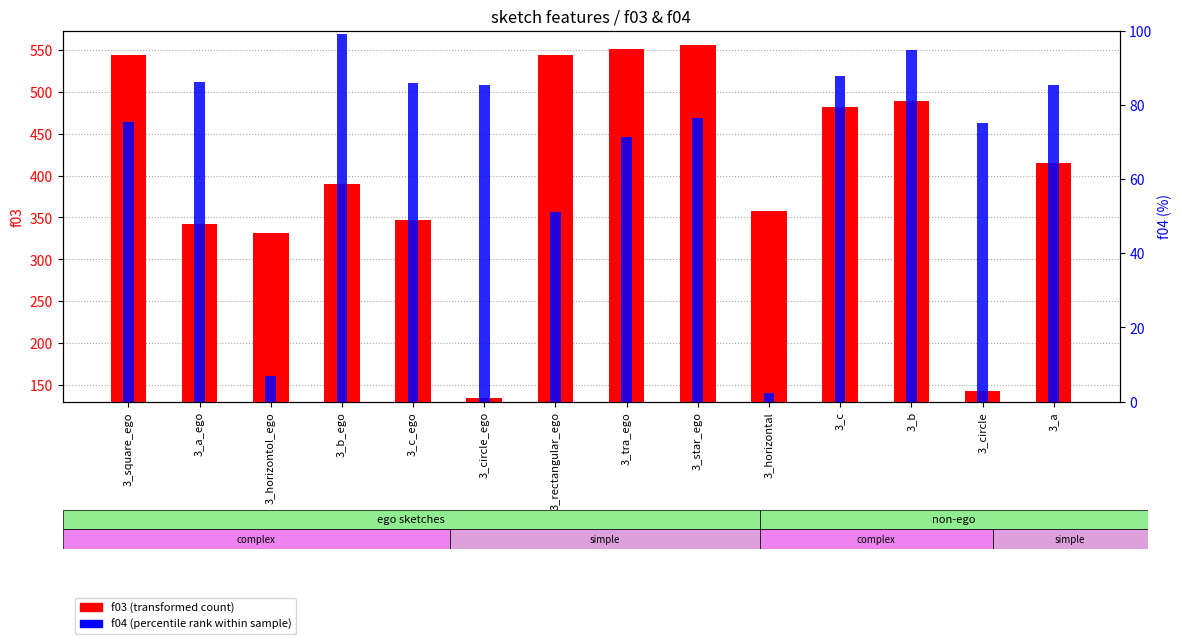

What is the difference between the highest and lowest values at 3_b?

393.9